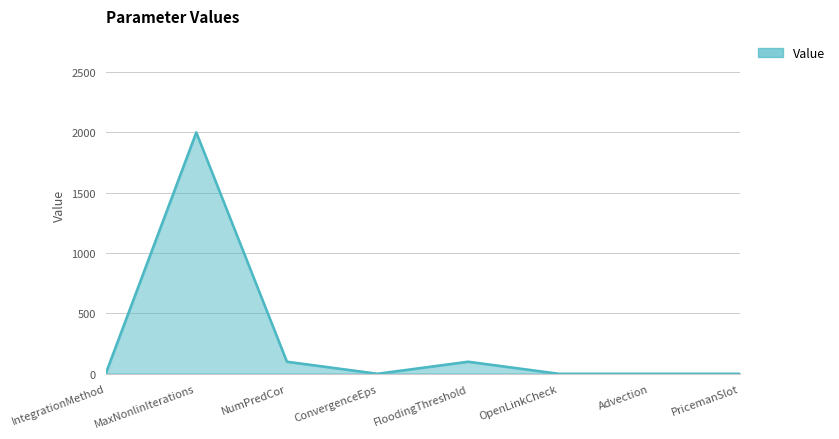

The value at MaxNonlinIterations is 657.4. True or false?

False